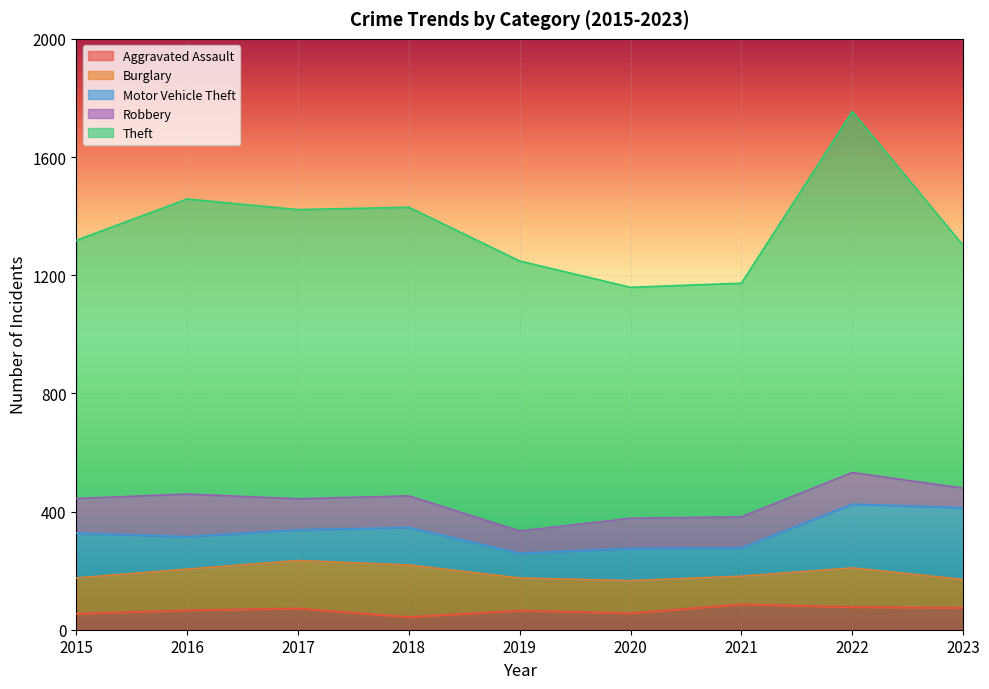

How many data points in Theft are less than 914?

4